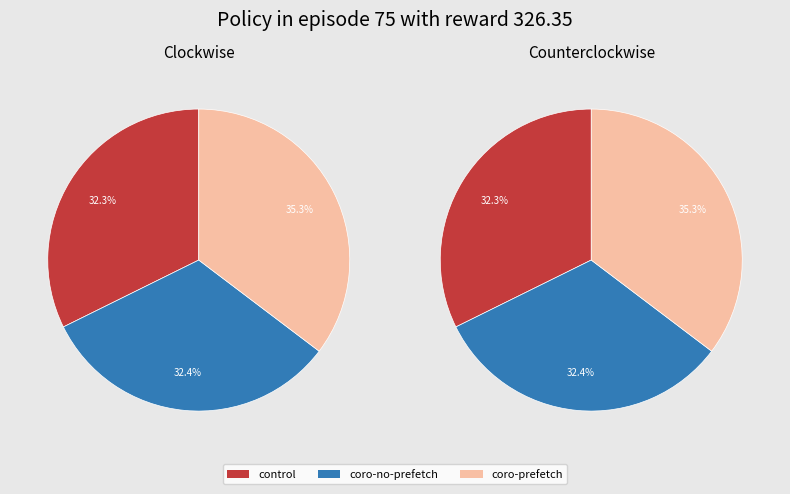

Is it true that 8 is 16% of the pie?

False